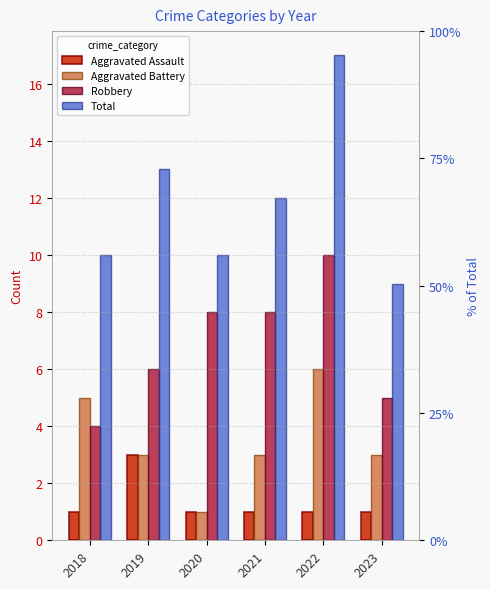

Between 2022 and 2020, which is larger?

2022